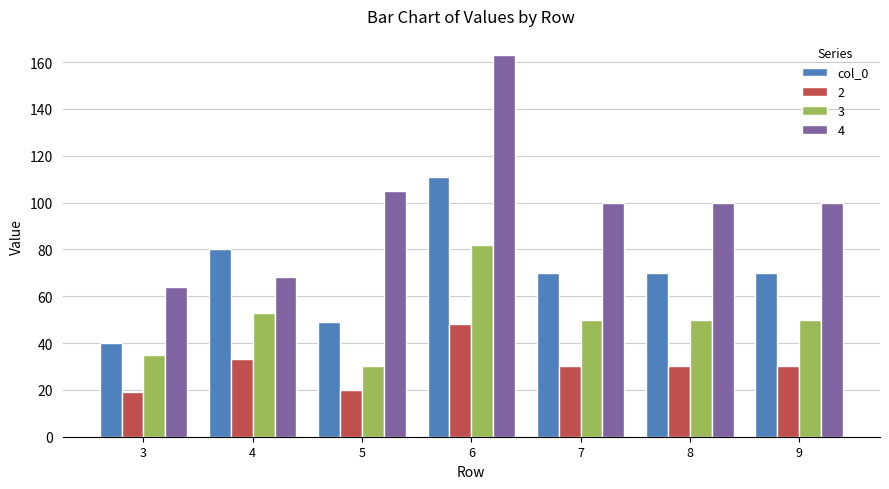

What is the maximum value shown in the chart?

163